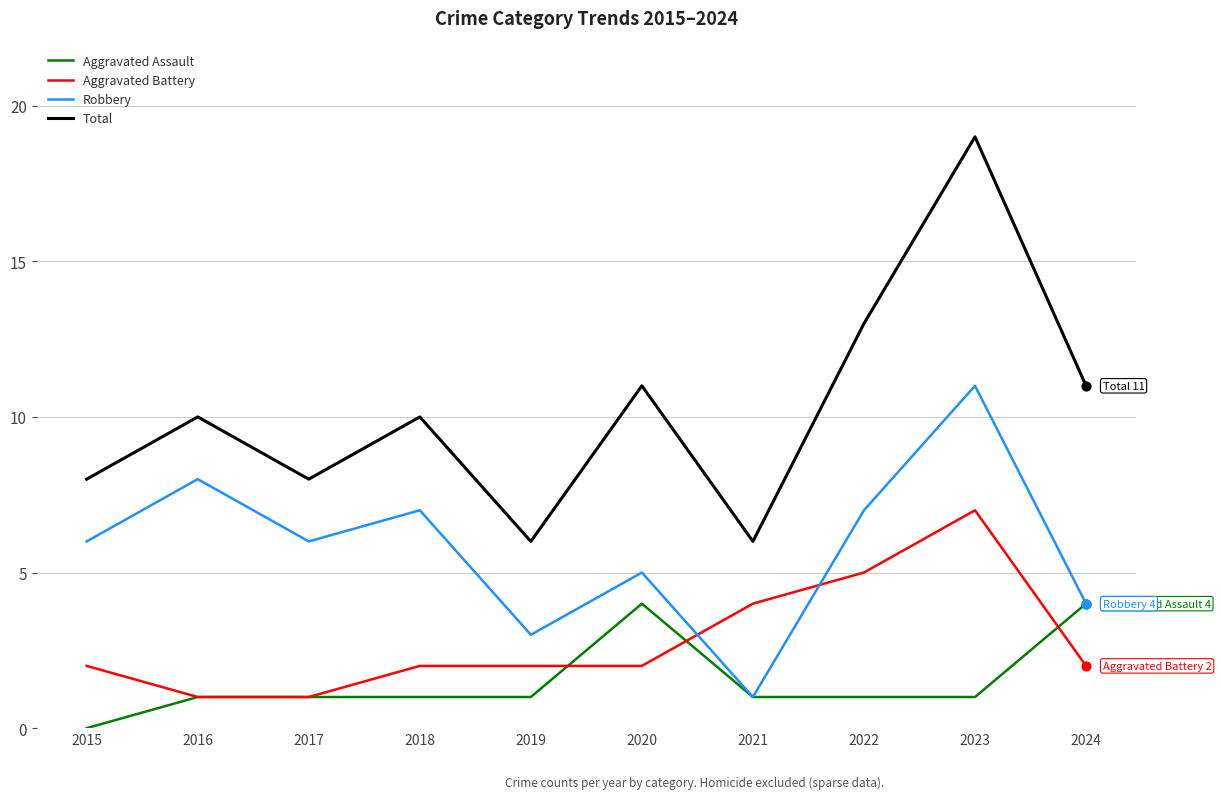

At how many categories does at least one series exceed 4?

10